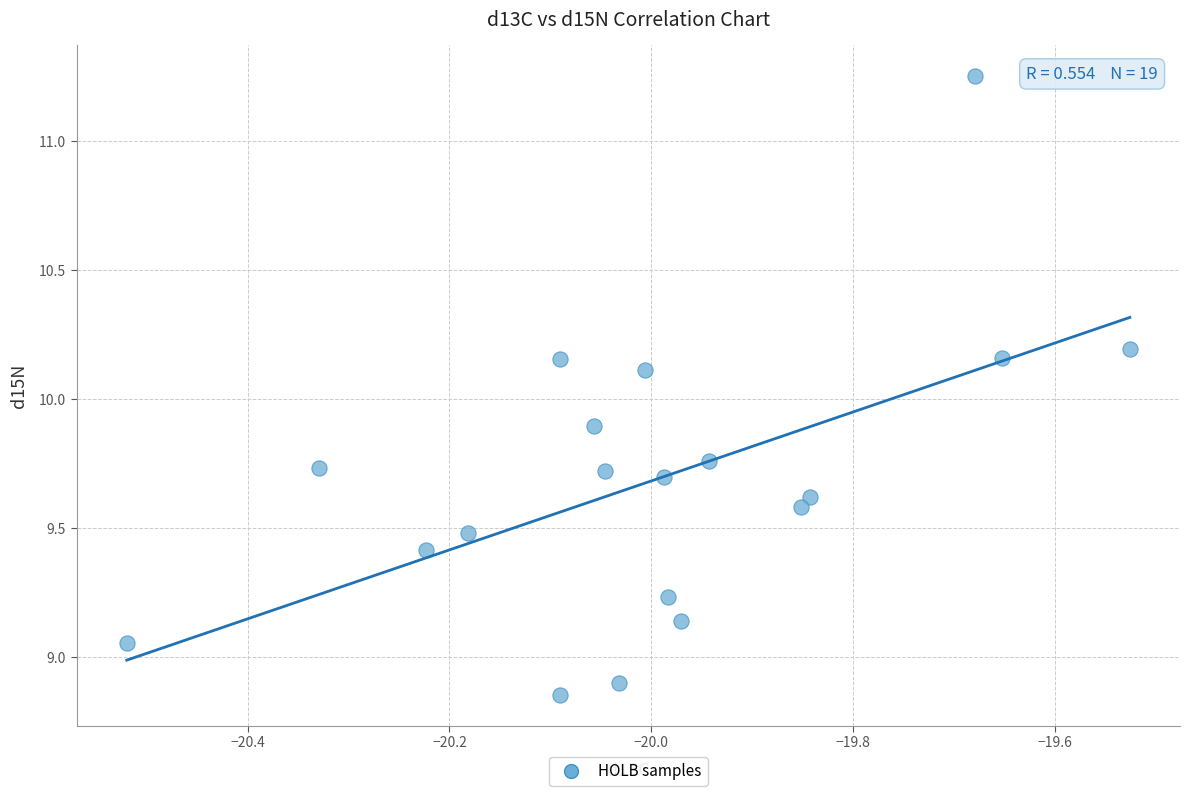

What is the range of Y values (max minus min)?

2.4